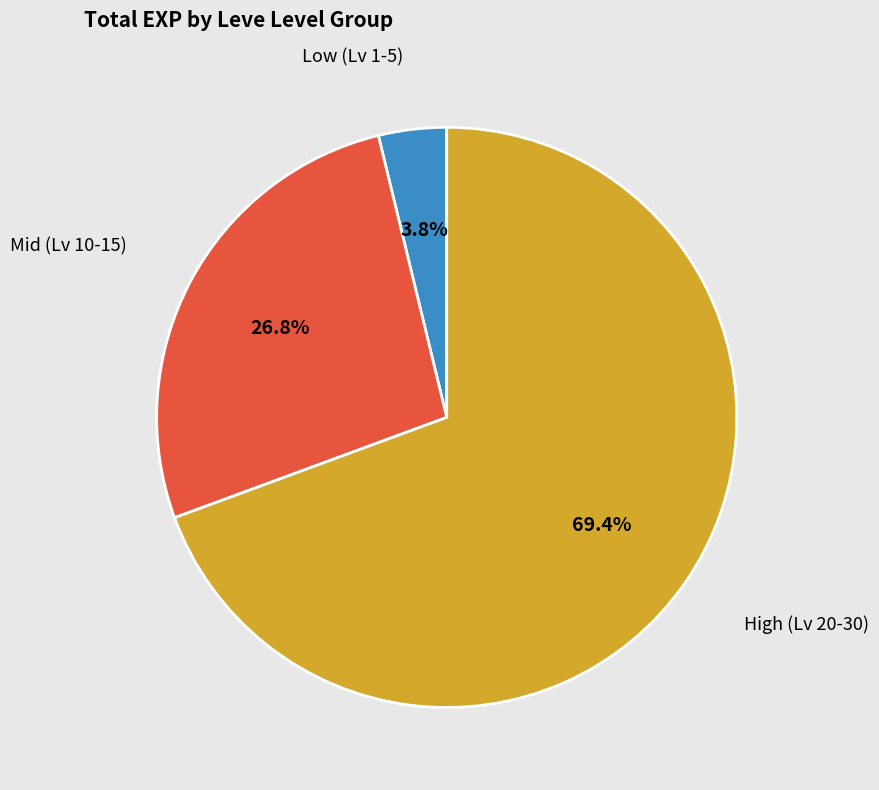

Is there any slice that represents more than half of the pie?

Yes